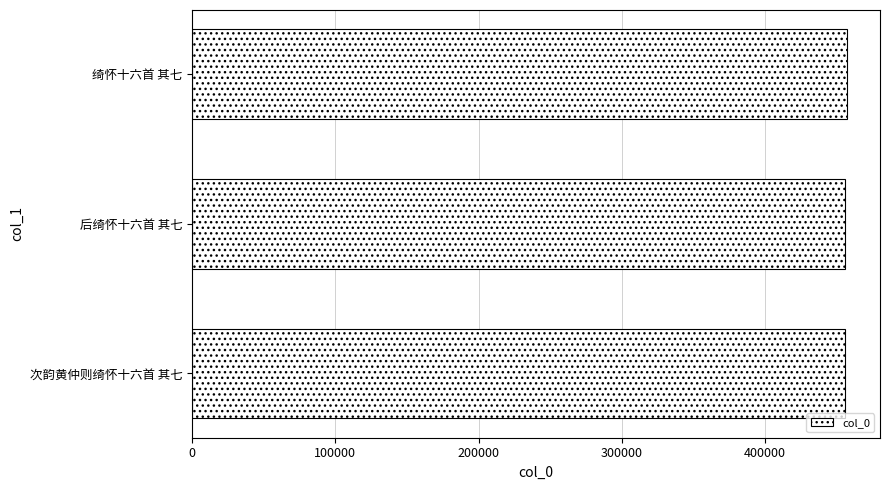

Approximately how many times larger is the value at 绮怀十六首 其七 compared to 次韵黄仲则绮怀十六首 其七?

1.0